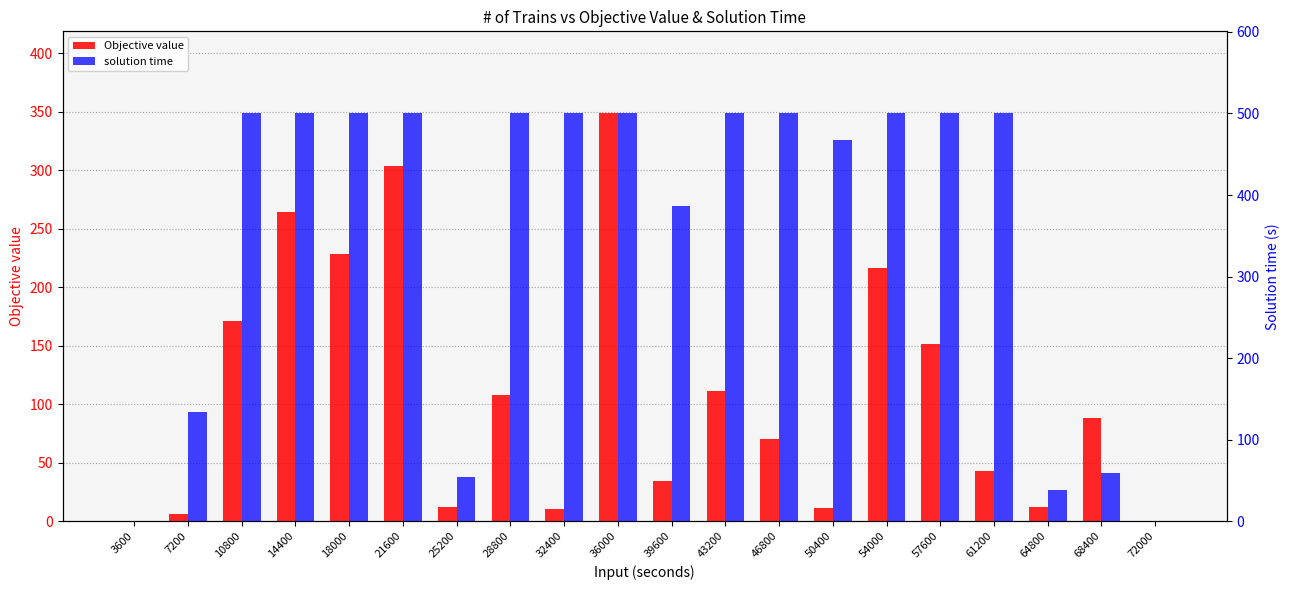

The solution time series shows 52.0 at 64800. True or false?

False